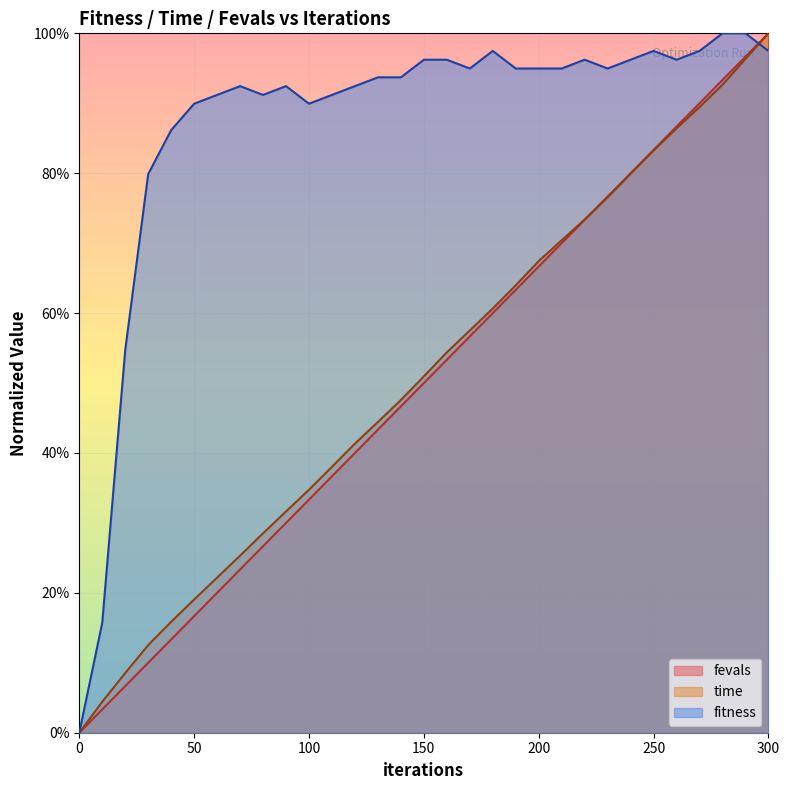

Rank the series by their maximum value, from highest to lowest.

fitness, time, fevals